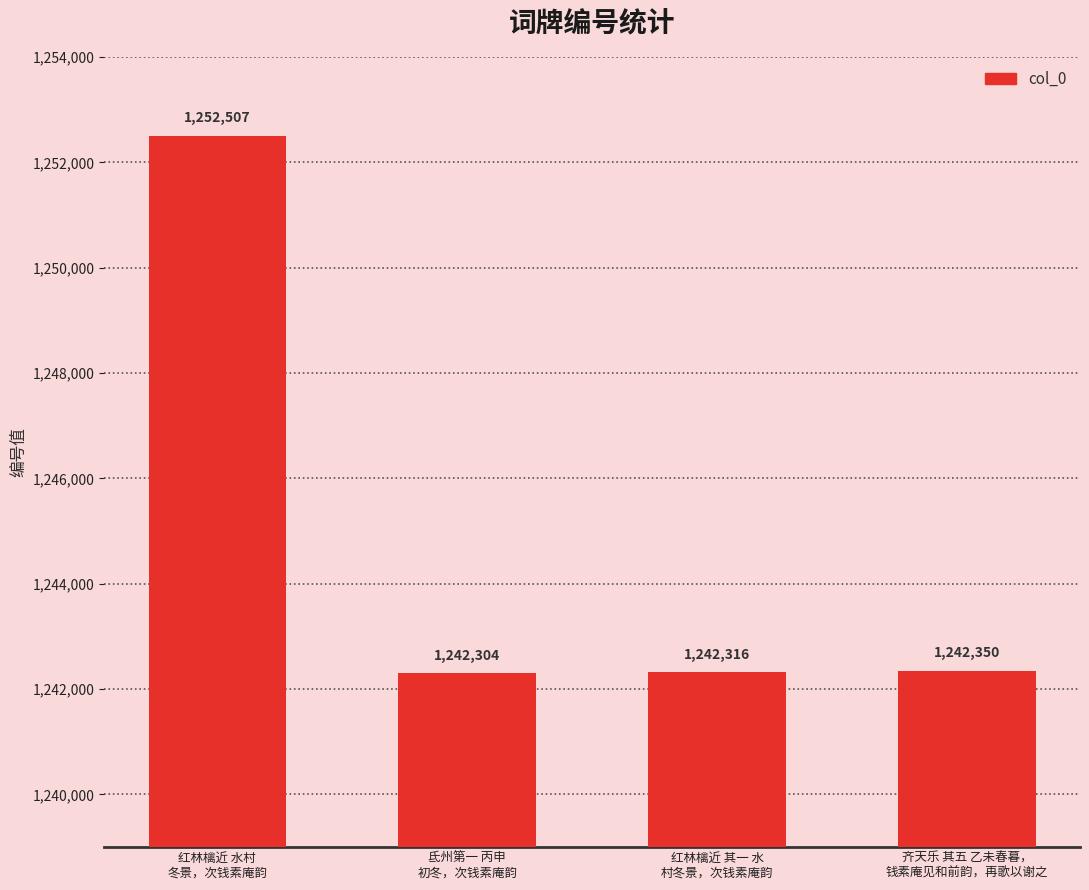

Reading left to right, transcribe all the data shown in this chart.

红林檎近 水村
冬景，次钱素庵韵=1252507	氐州第一 丙申
初冬，次钱素庵韵=1242304	红林檎近 其一 水
村冬景，次钱素庵韵=1242316	齐天乐 其五 乙未春暮，
钱素庵见和前韵，再歌以谢之=1242350